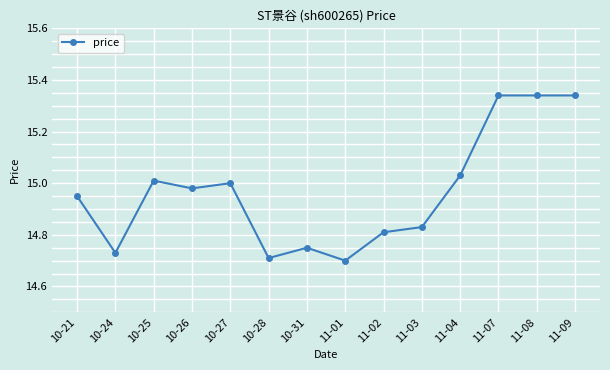

True or false: the data shows 21.1 at 11-07.

False